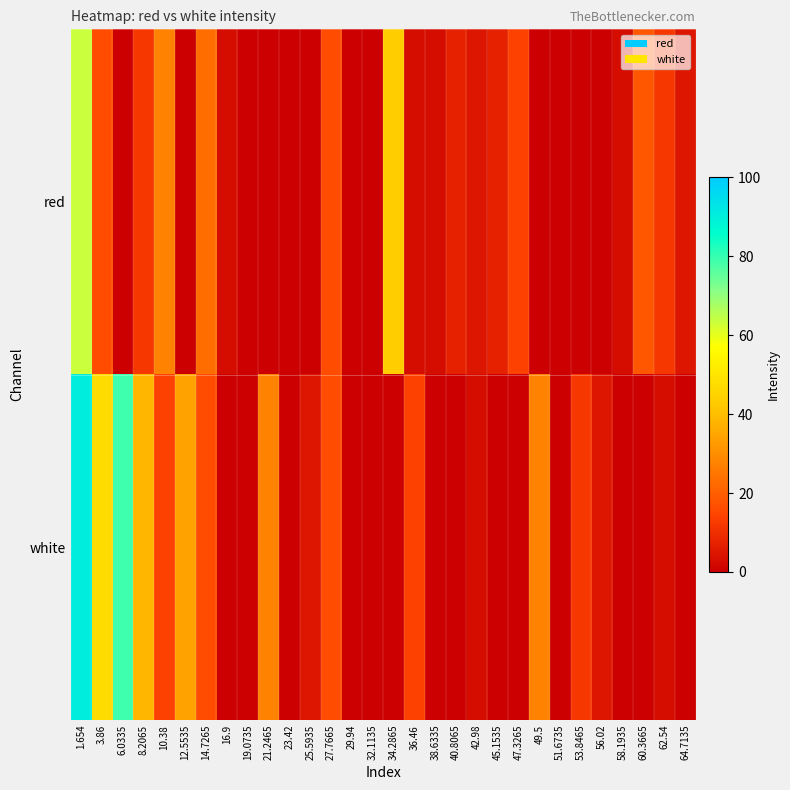

Rank the series at 14.7265 from lowest to highest value.

white, red